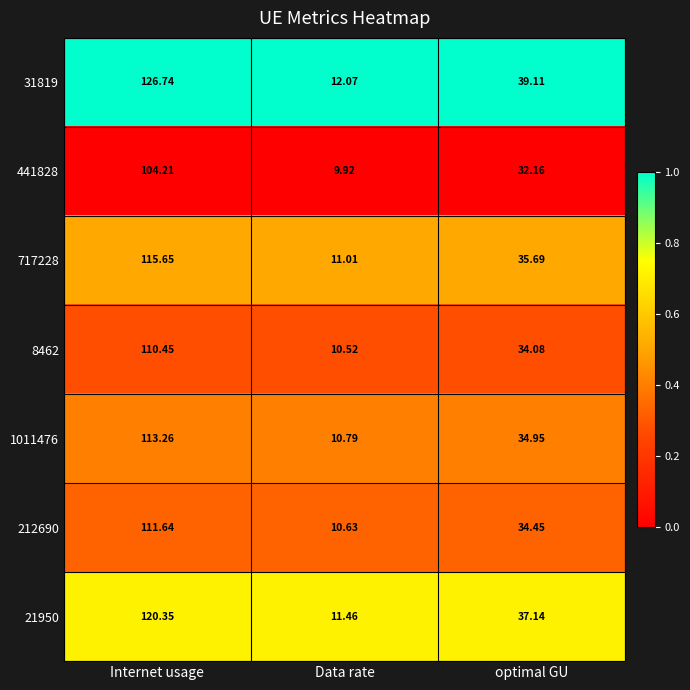

Which category has the lowest value in the 1011476 series?

Data rate